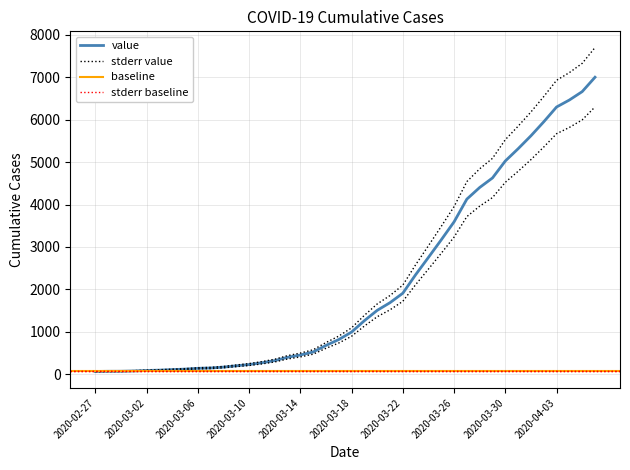

What is the sum of all values?

85740